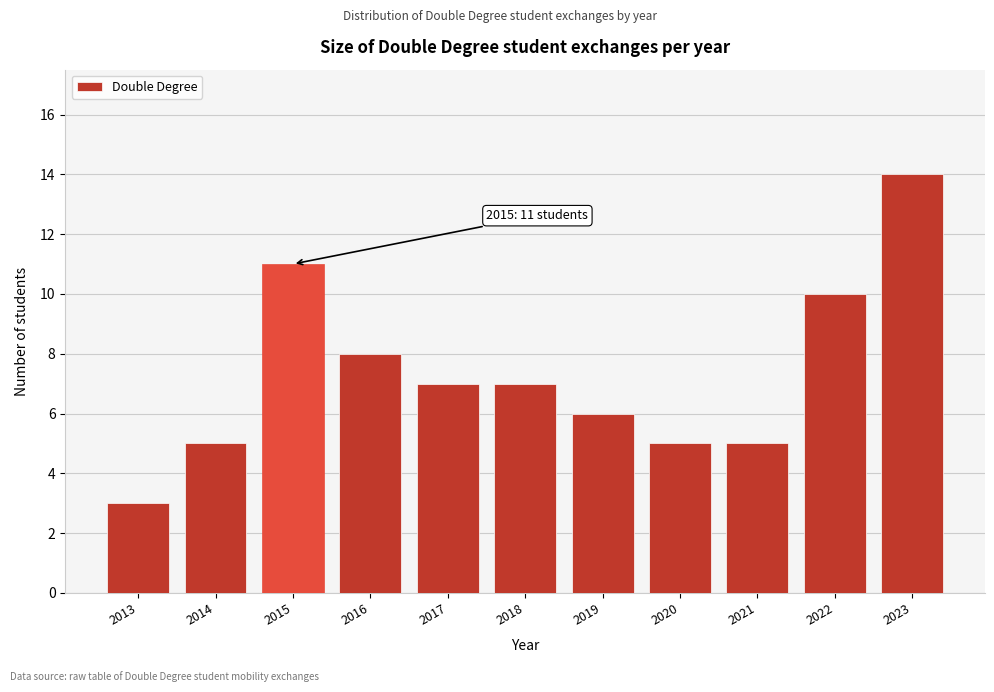

Reading right to left, what are all the values shown in this chart?

14	10	5	5	6	7	7	8	11	5	3